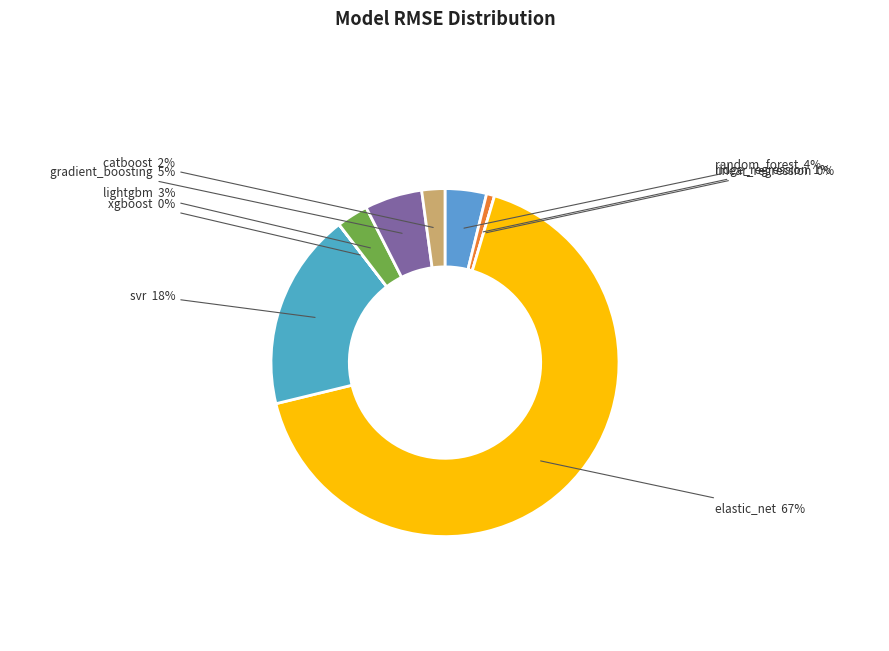

Which category has the biggest portion of the pie?

elastic_net